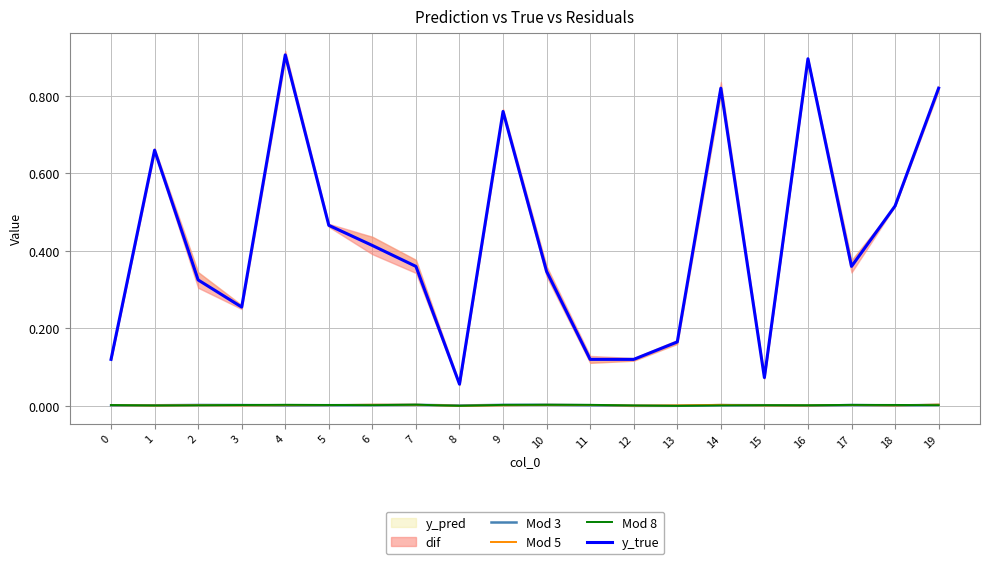

What is the total value across all series at 12?

0.1